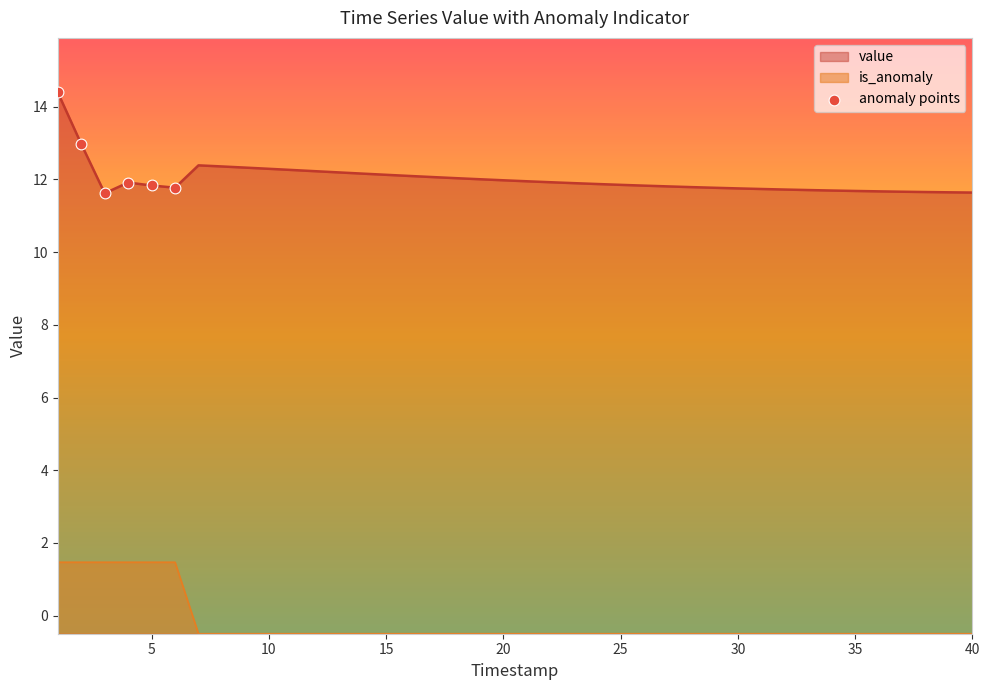

Which series has the widest spread of values?

value